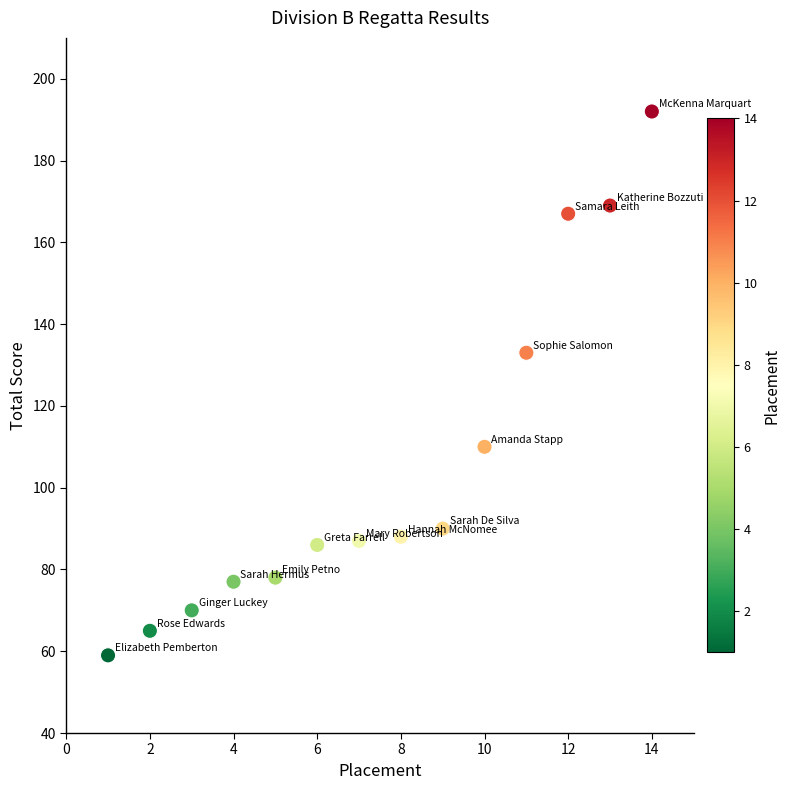

What Y value in the scatter plot is closest to 125?

133